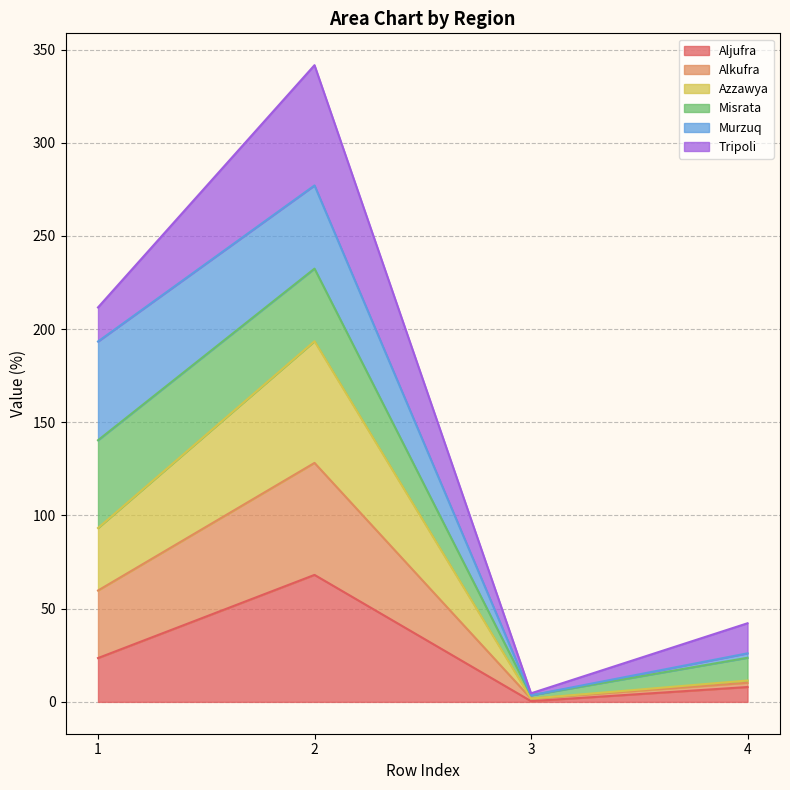

True or false: Azzawya and Aljufra intersect in this chart.

False